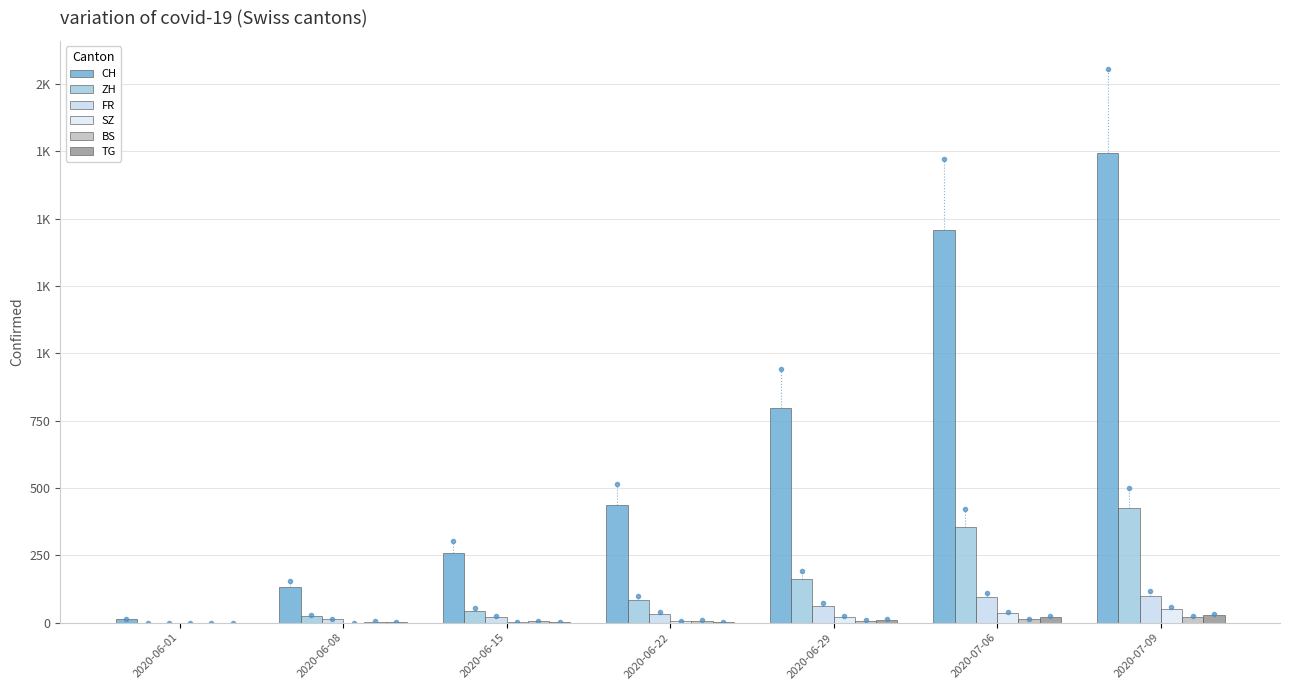

Are the bars grouped side by side (vs. stacked)?

Yes